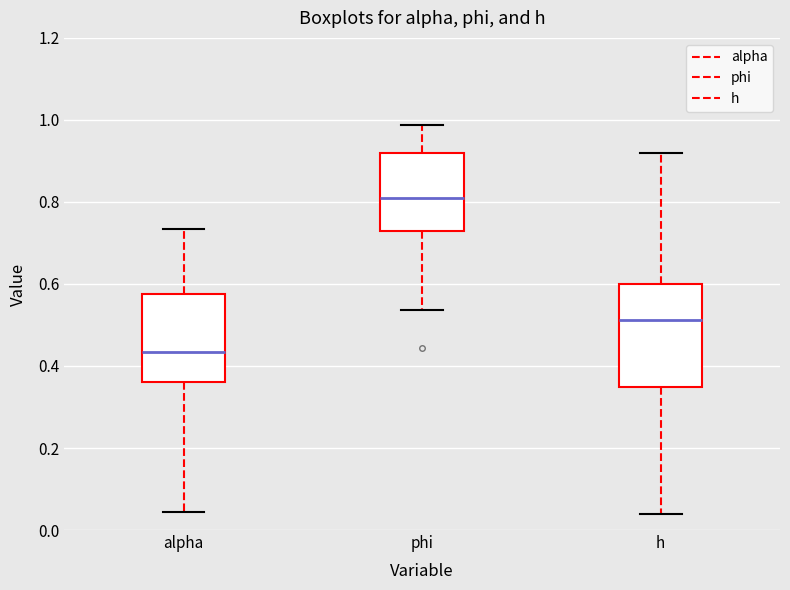

Comparing the boxes themselves (not the whiskers), which one is the tallest?

h